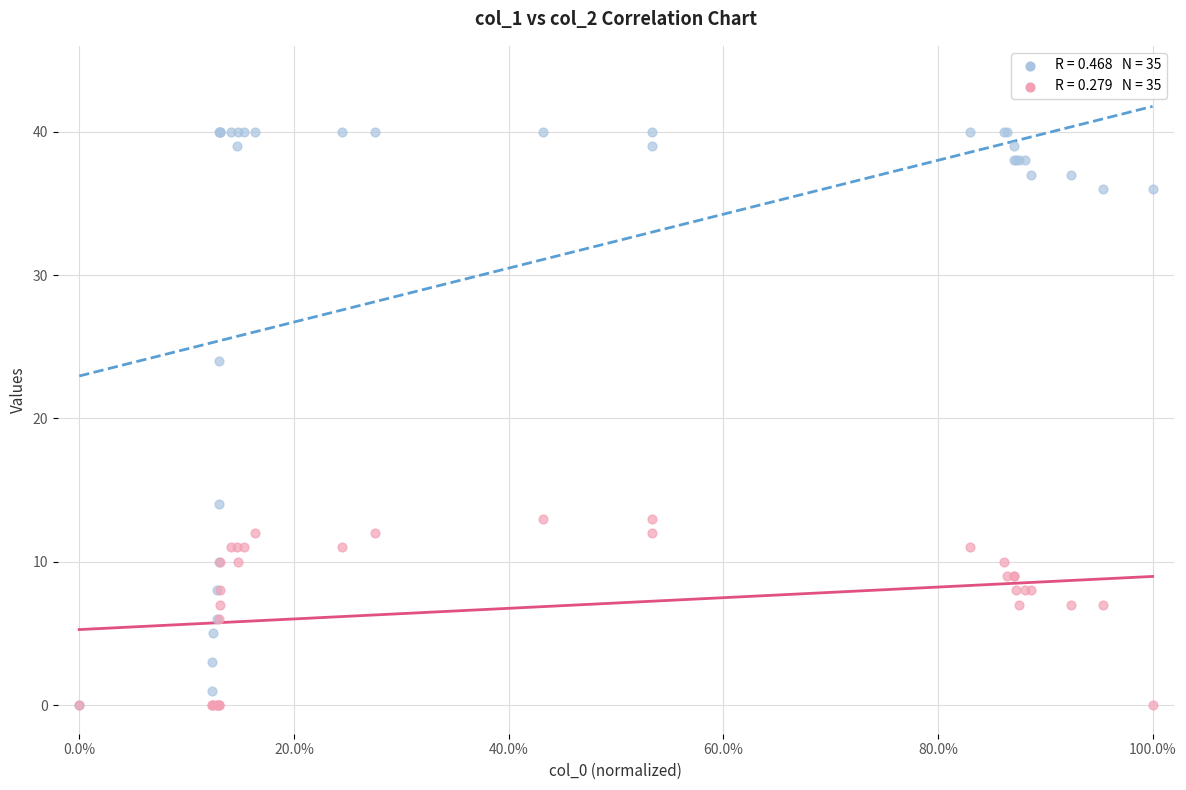

Across all series, what Y value is closest to 20?

24